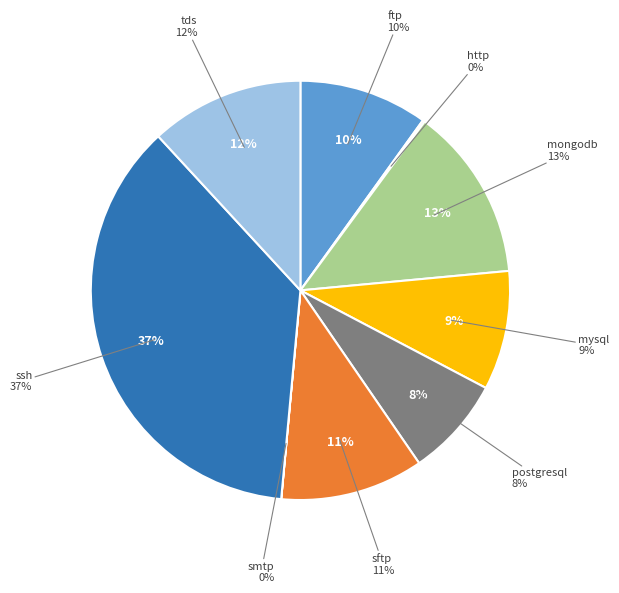

Rank the categories by value from highest to lowest.

ssh, mongodb, tds, sftp, ftp, mysql, postgresql, http, smtp